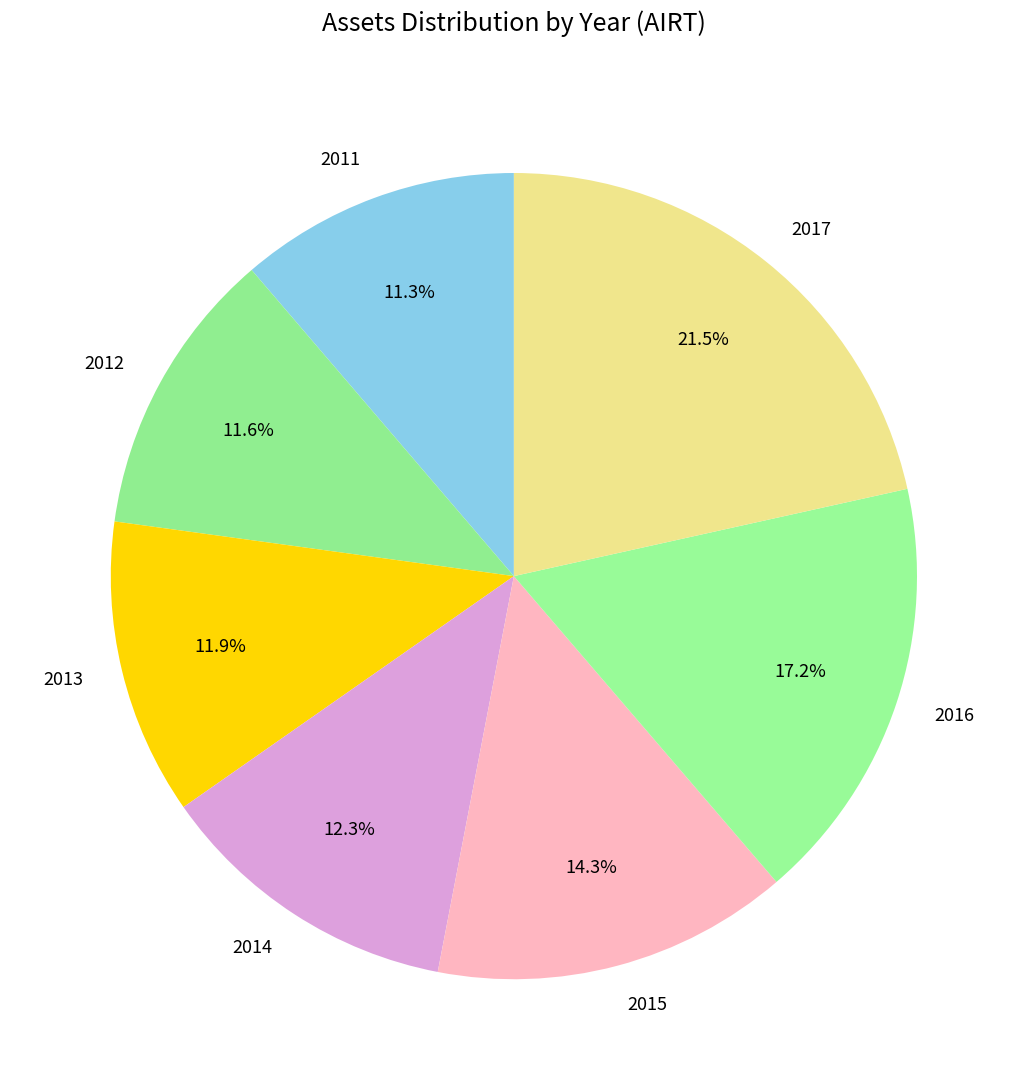

What is the total percentage of 2013 and 2017?

33.4%